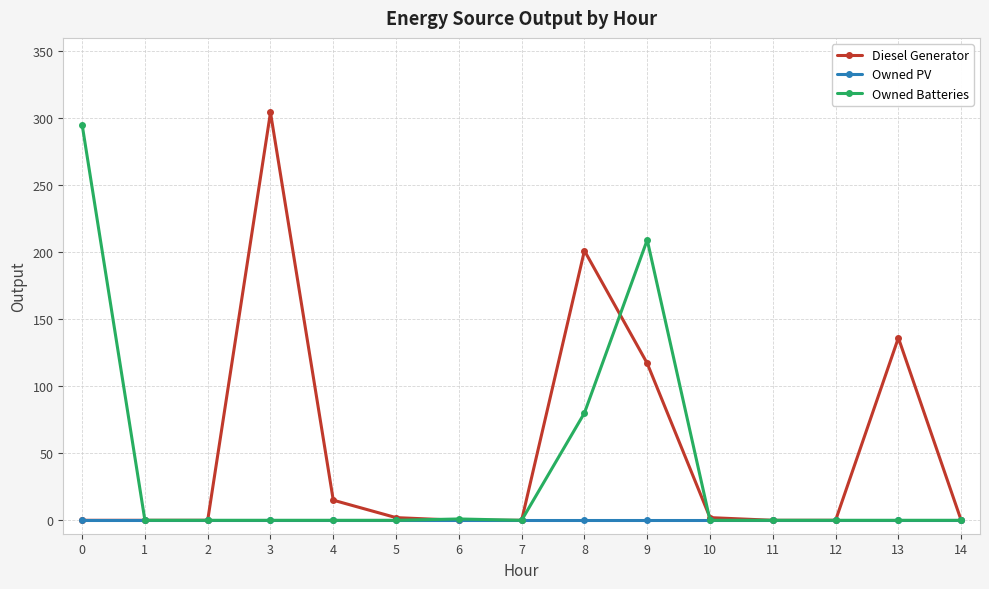

Which series has the largest range (max minus min)?

Diesel Generator